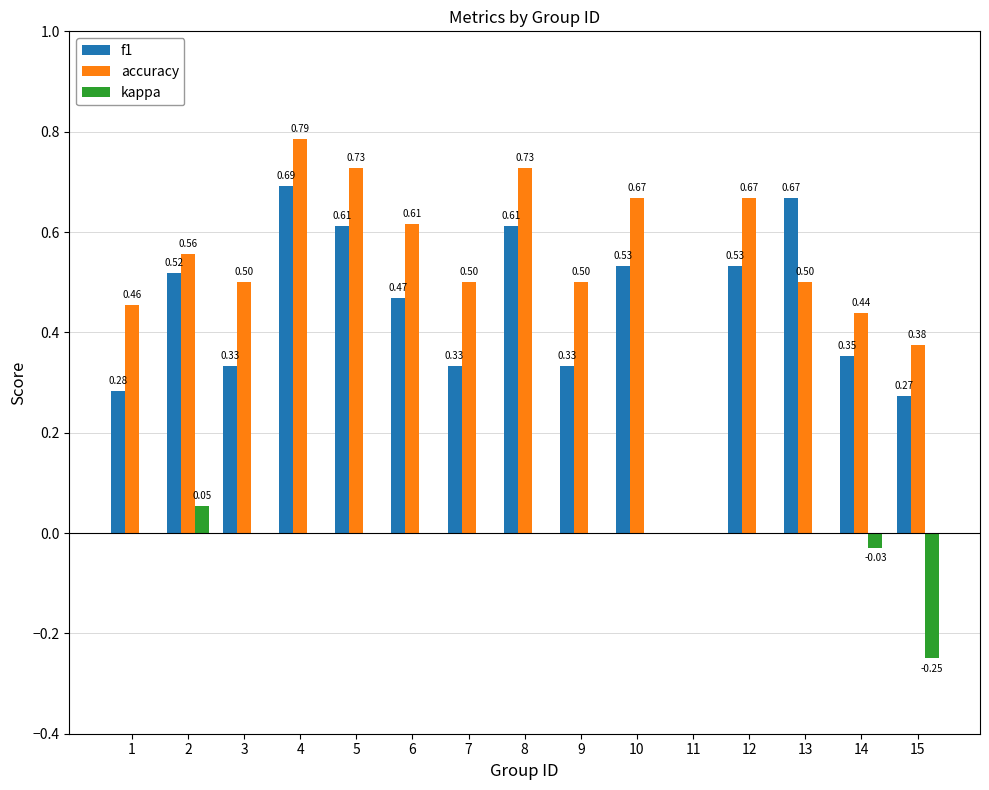

What is the sum of all f1 values?

6.5